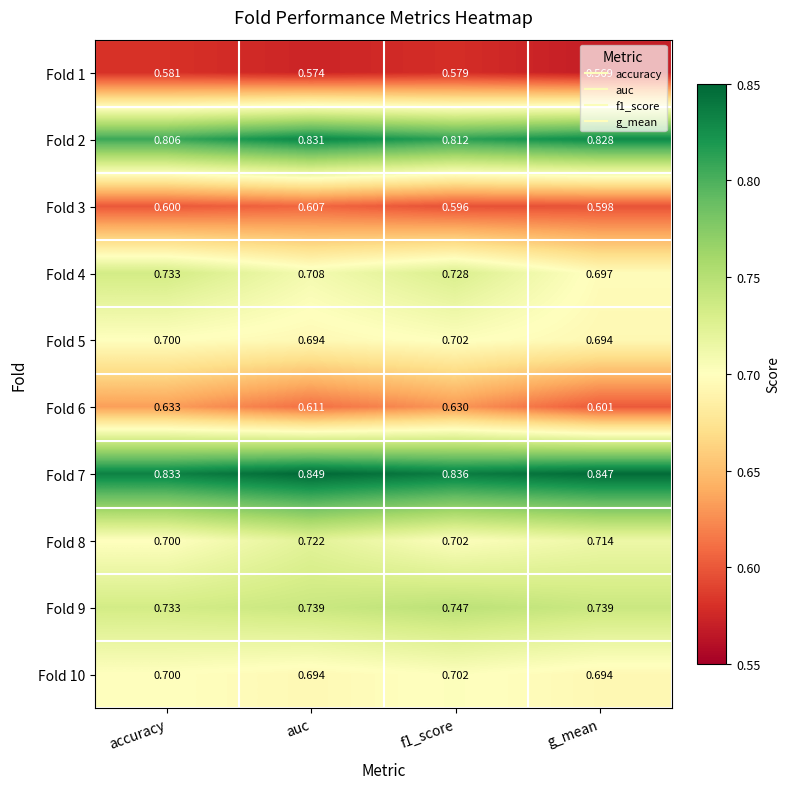

Is the value of Fold 3 at auc greater than the value of Fold 6 at g_mean?

Yes